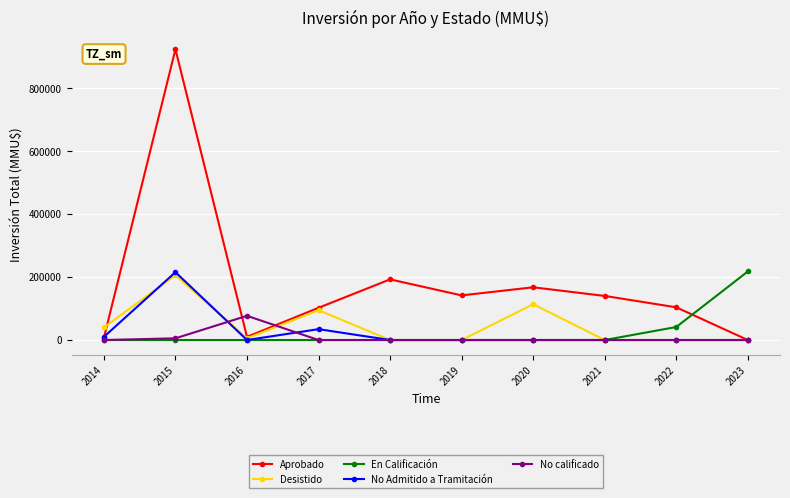

What are all the series names shown in the legend?

Aprobado, Desistido, En Calificación, No Admitido a Tramitación, No calificado